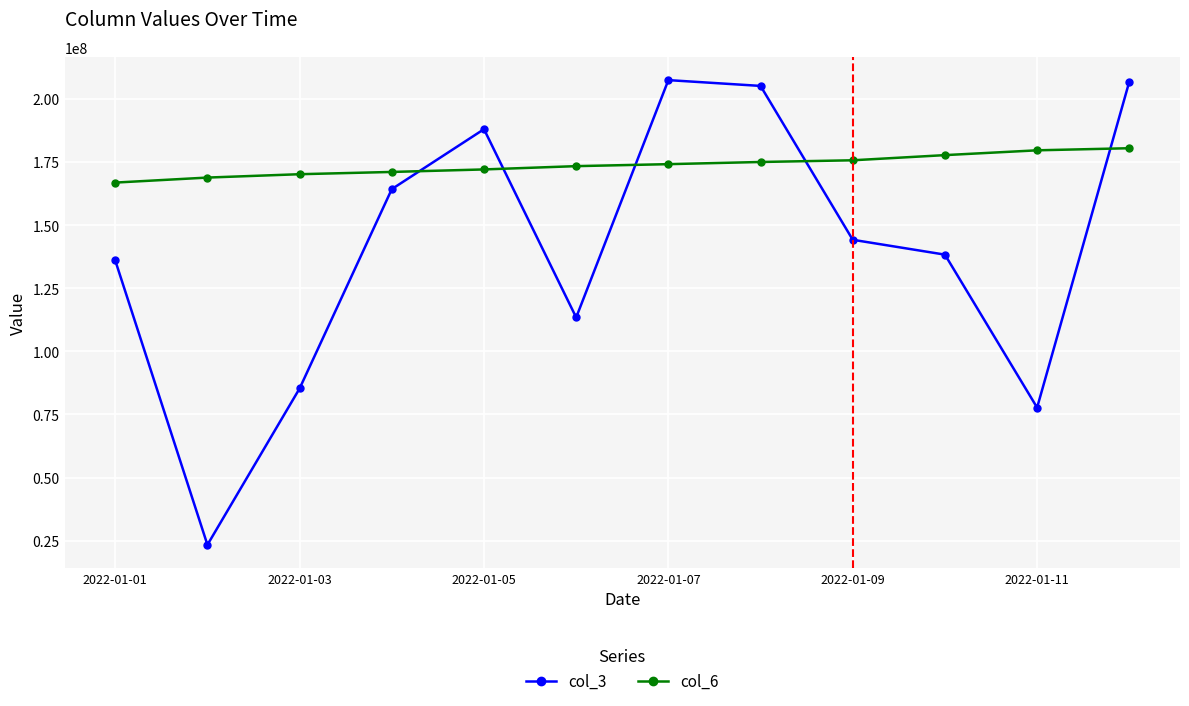

What is the difference between the second highest and second lowest values in the col_3 series?

129033224